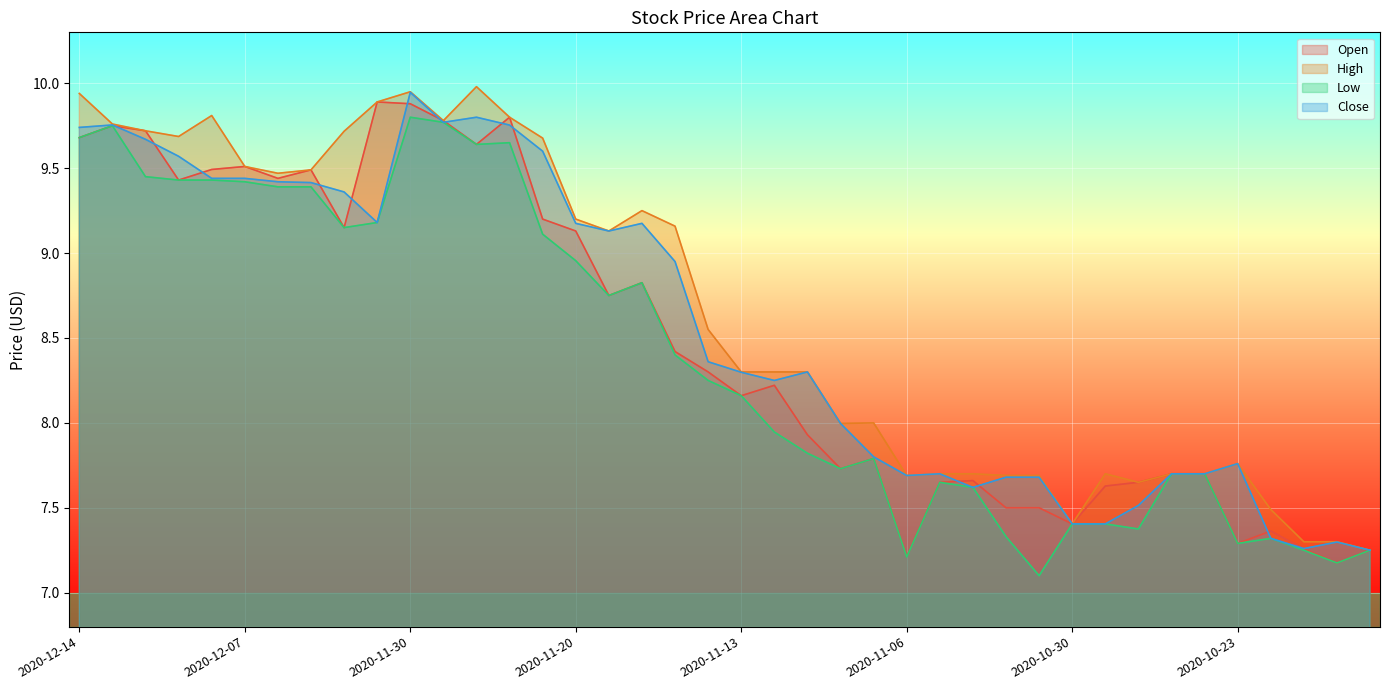

True or false: Low and Open intersect in this chart.

False